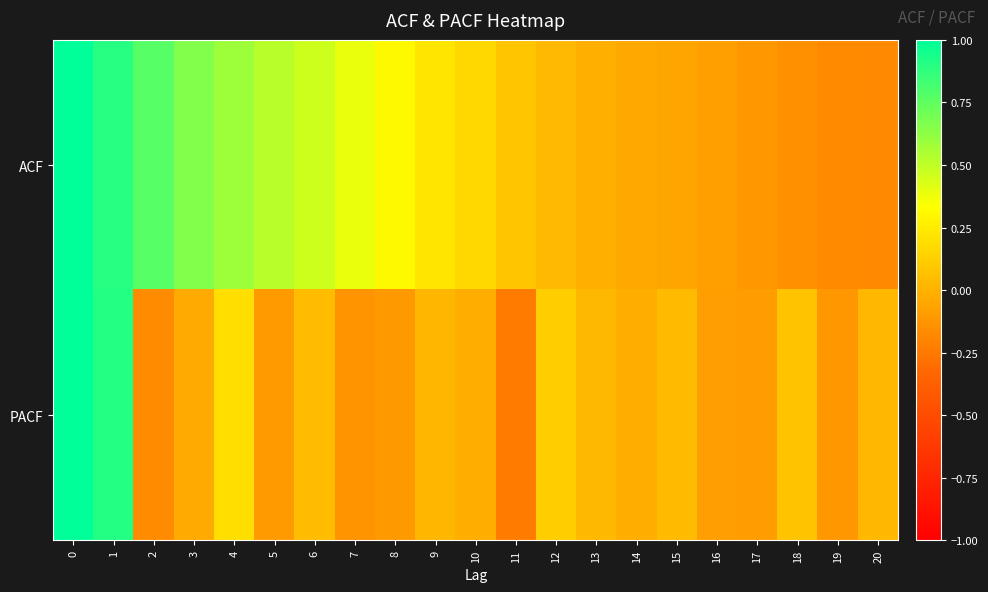

Between 12 and 11, which is larger?

11